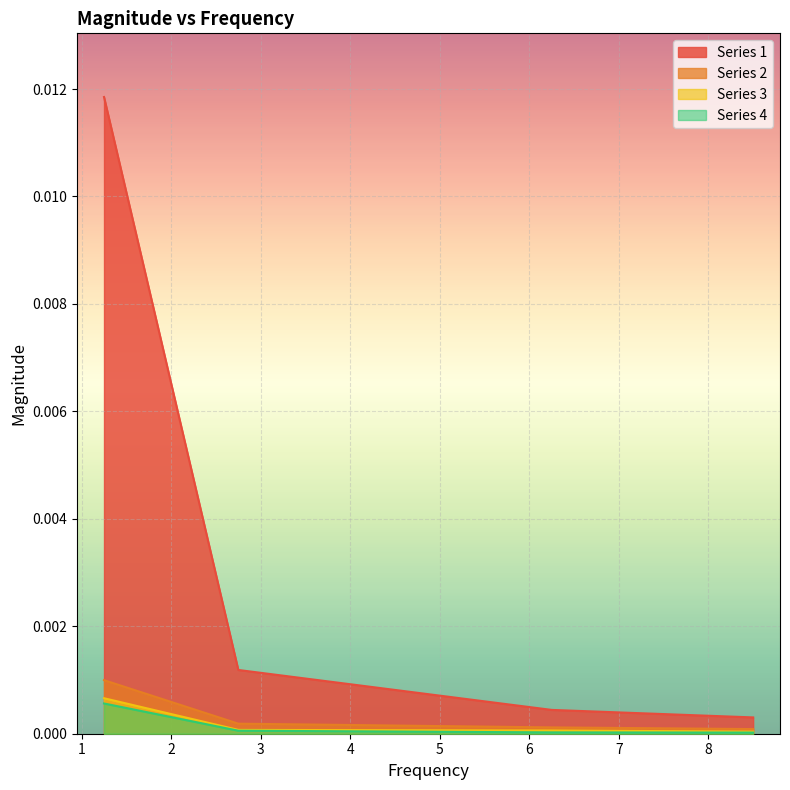

True or false: Series 2 and Series 3 cross at least once.

False